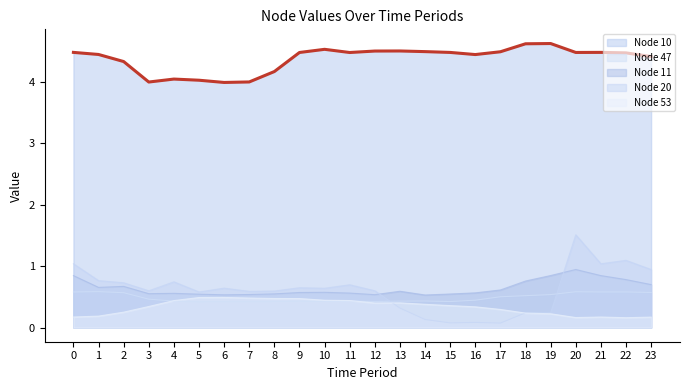

Count the number of categories in the chart.

24